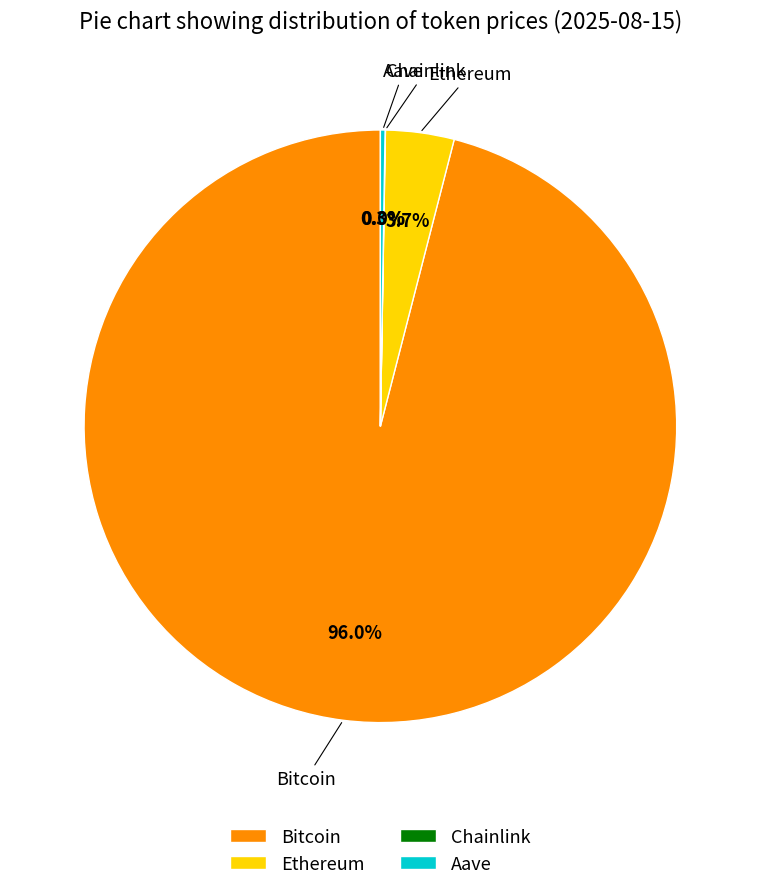

Which slice is the largest?

Bitcoin